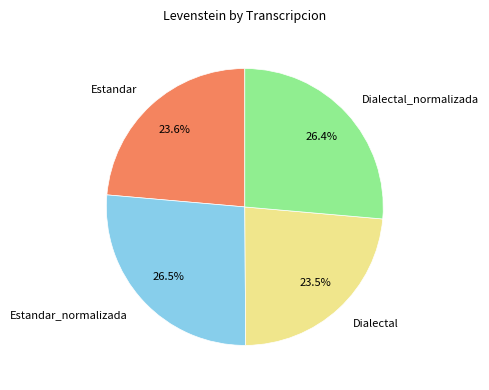

Does Estandar_normalizada account for over 50% of the chart?

No